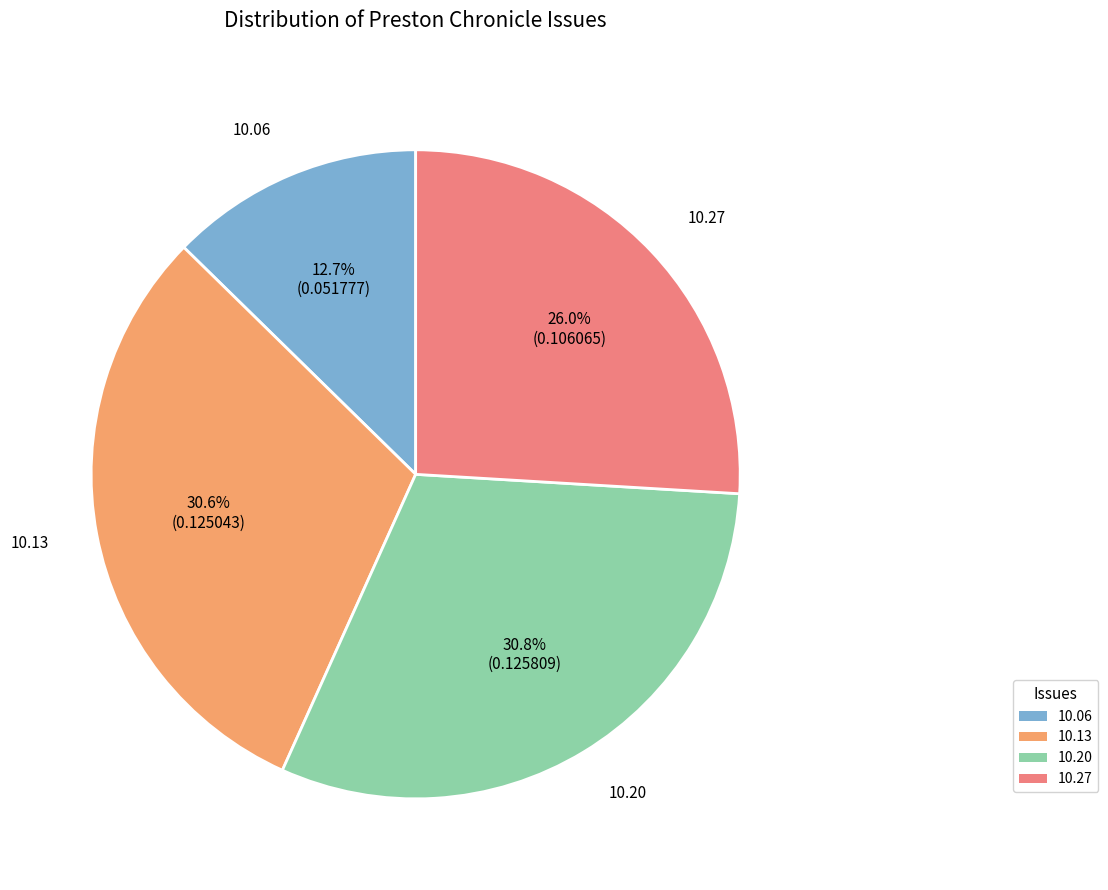

Is there a majority slice in this chart?

No